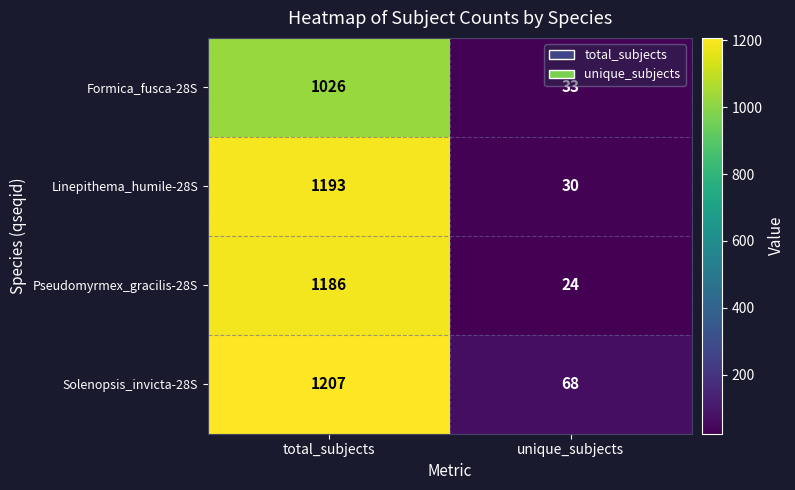

Between total_subjects and unique_subjects, which series saw the biggest shift?

Linepithema_humile-28S